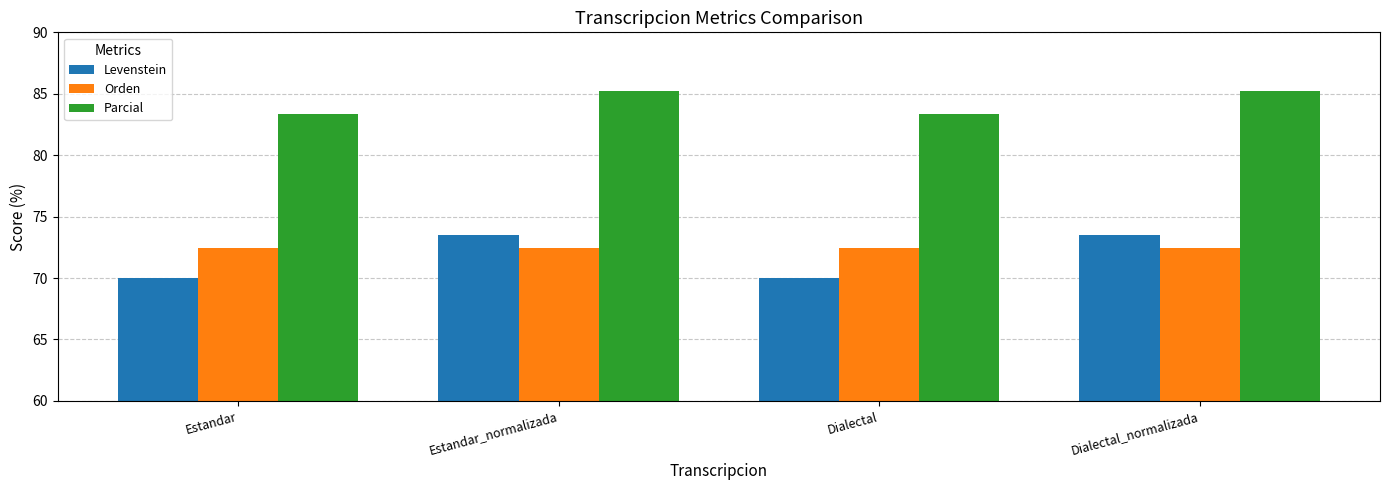

Which series has the widest spread of values?

Levenstein